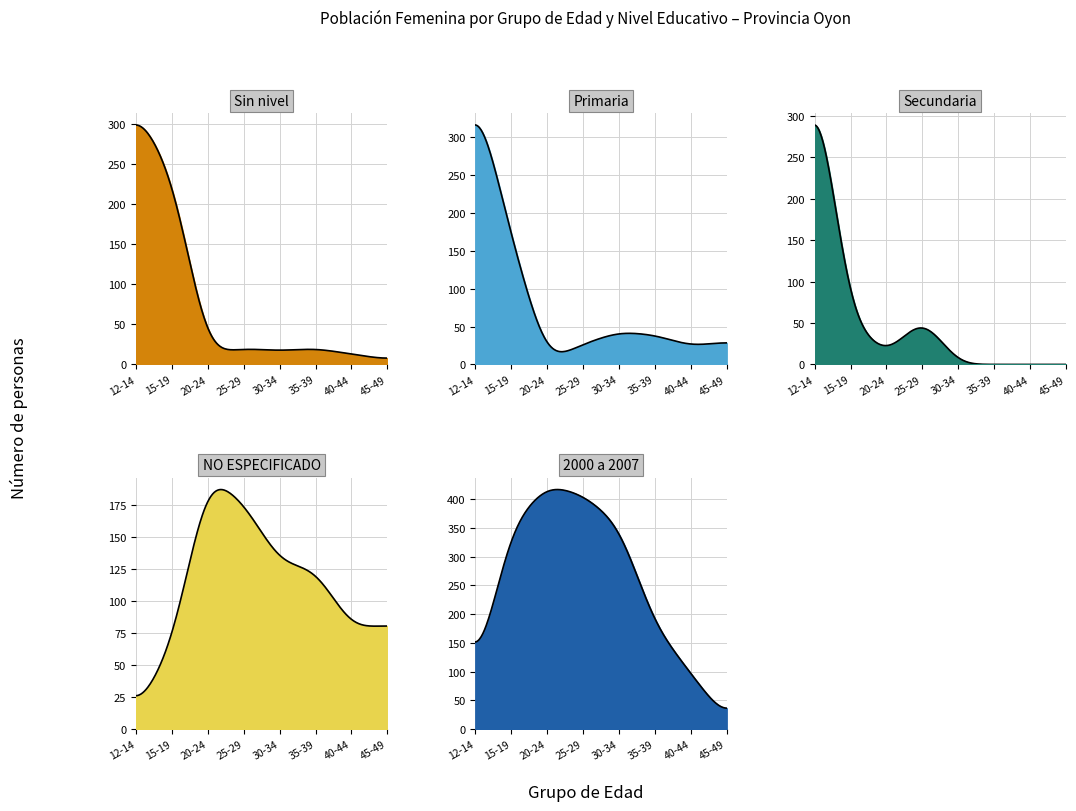

What position from the right is De 20 a 24?

6